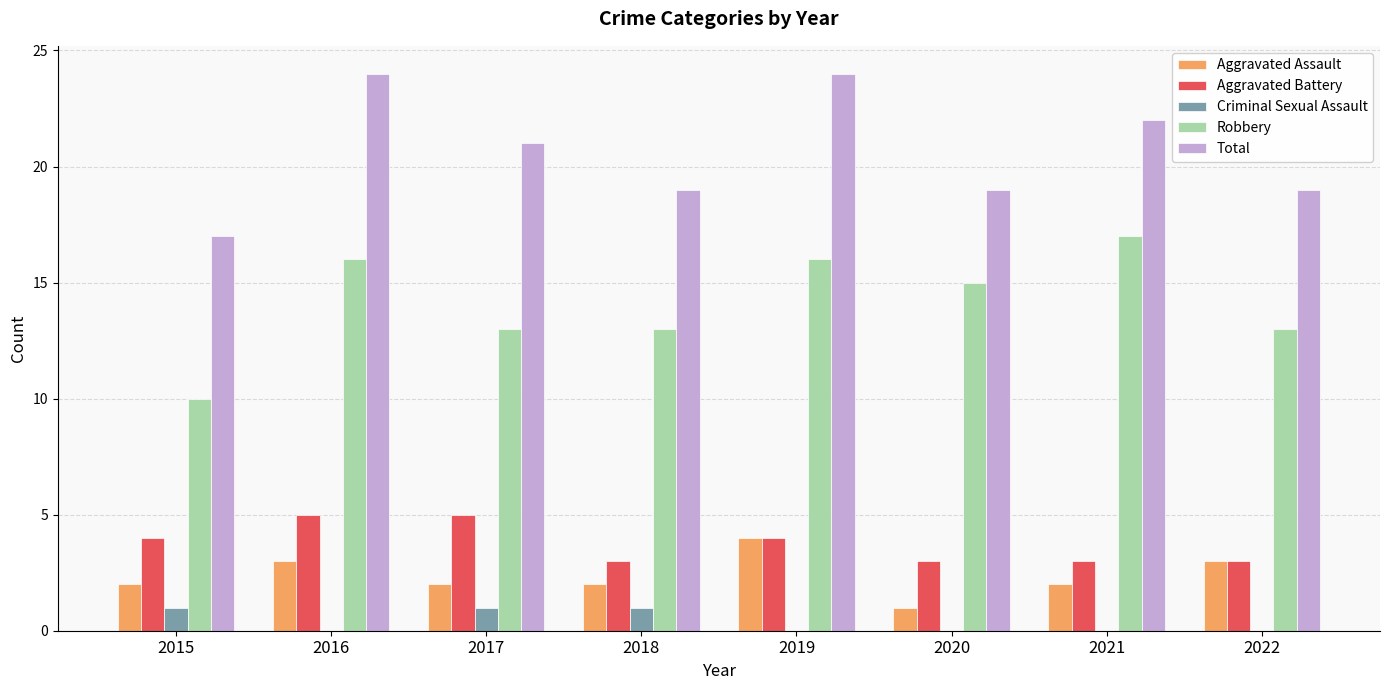

What is the spread (max minus min) of values at 2018?

18